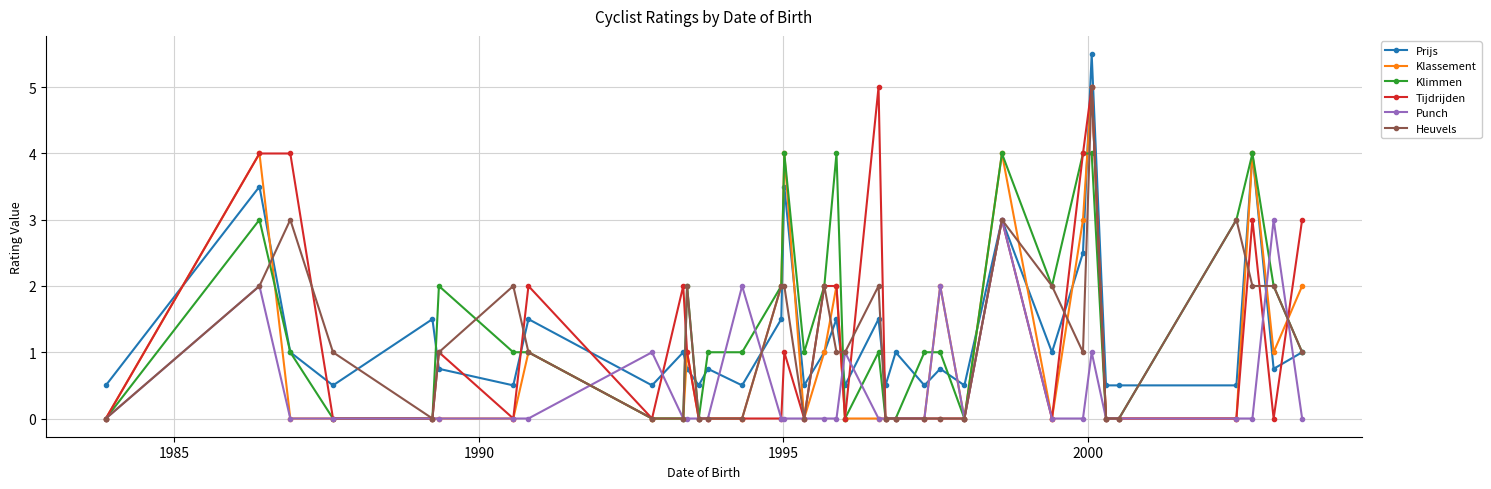

True or false: Heuvels has more than 2 interior local peaks.

True